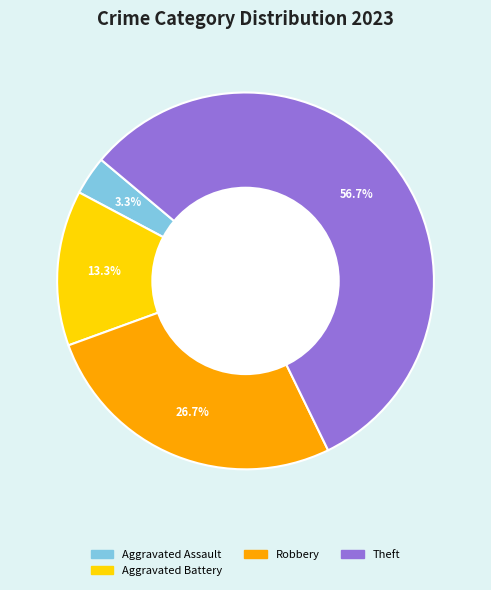

To the nearest percent, what is the average slice percentage?

25%